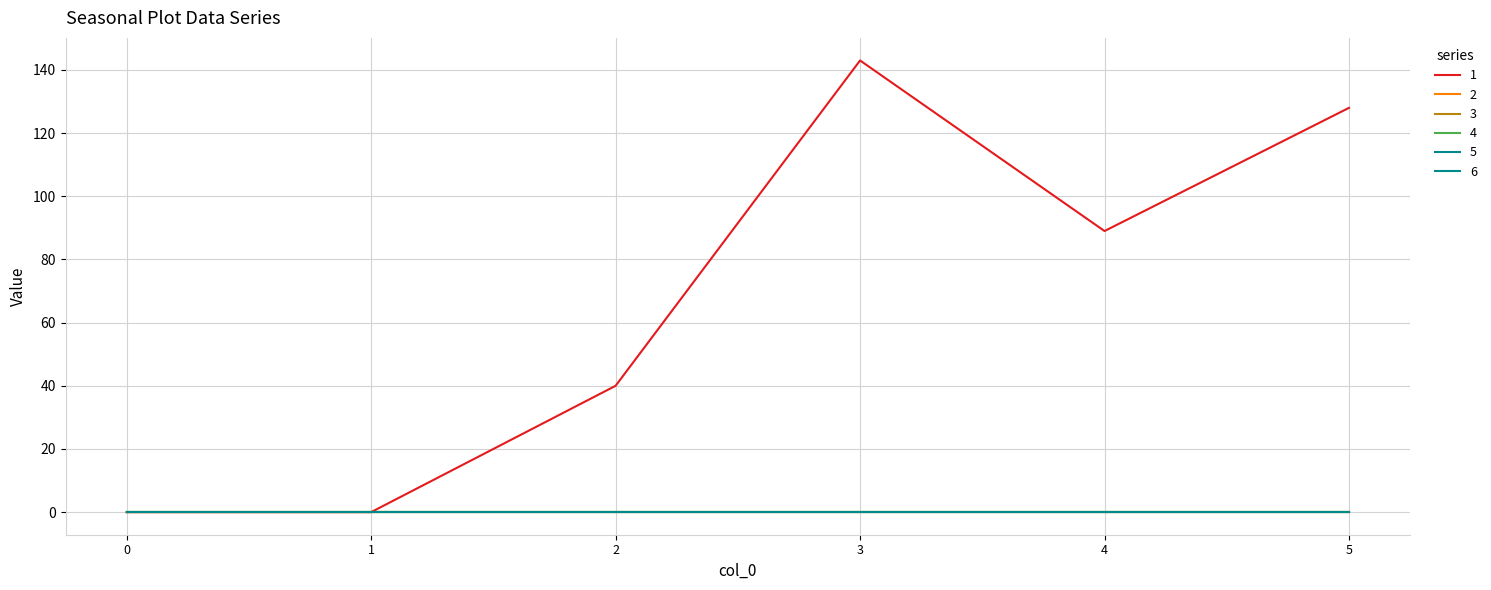

True or false: 6 has more than 1 interior local peaks.

False